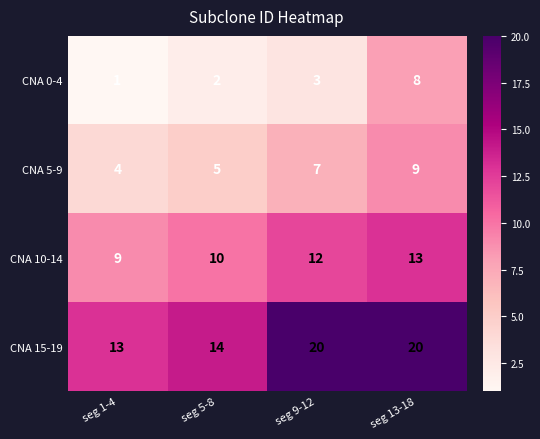

Reading right to left, what are all the values shown in this chart?

CNA 0-4: 8	3	2	1
CNA 5-9: 9	7	5	4
CNA 10-14: 13	12	10	9
CNA 15-19: 20	20	14	13